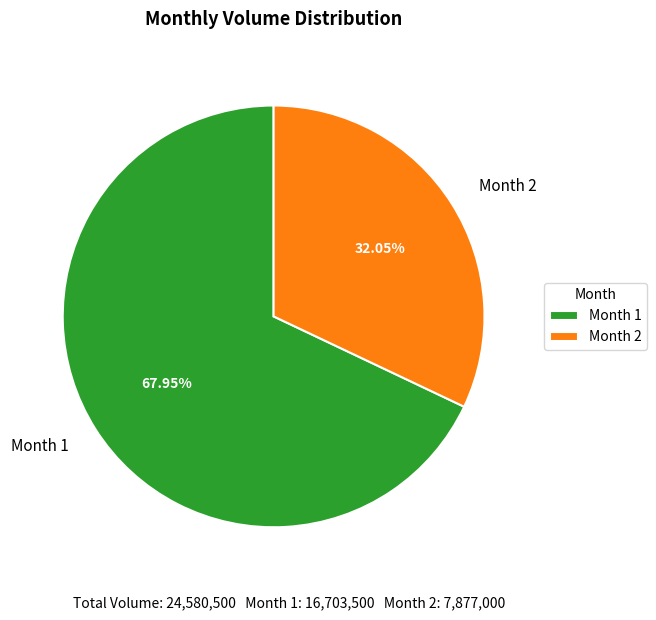

Is there a majority slice in this chart?

Yes